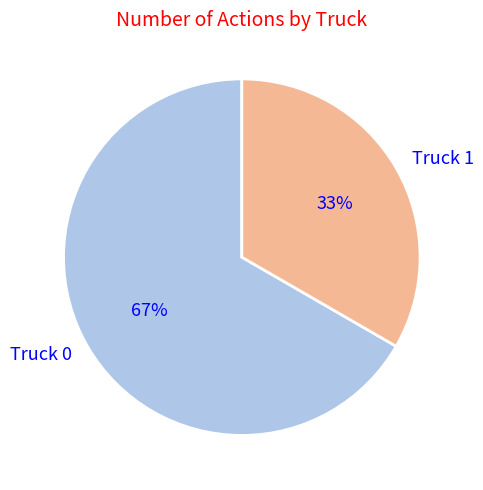

Approximately how many times larger is the value at Truck 1 compared to Truck 0?

0.5